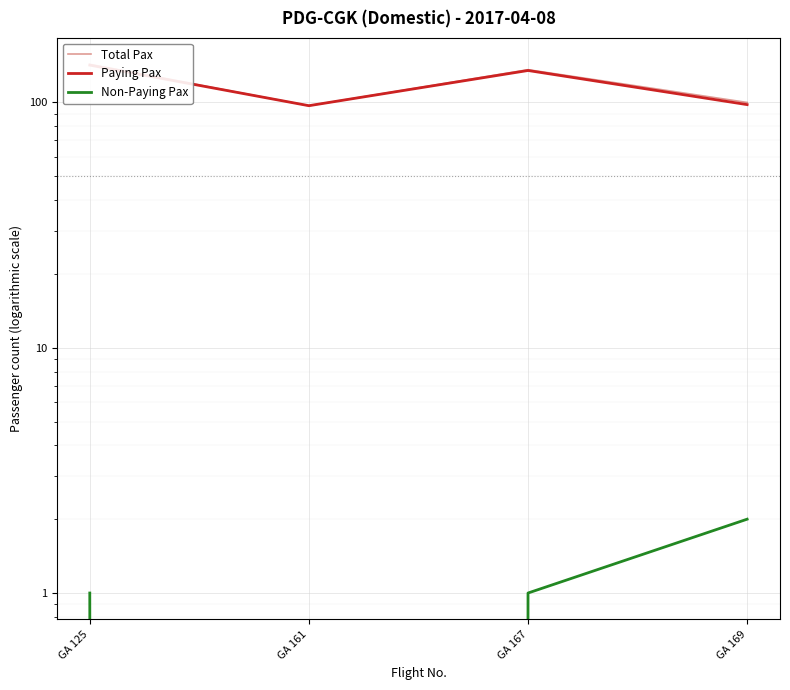

Which has a higher value, GA 169 or GA 161?

GA 169